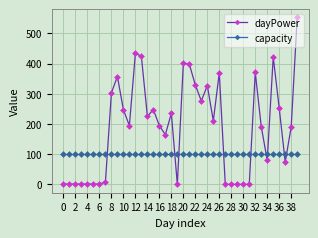

What is the highest value of the capacity series?

100